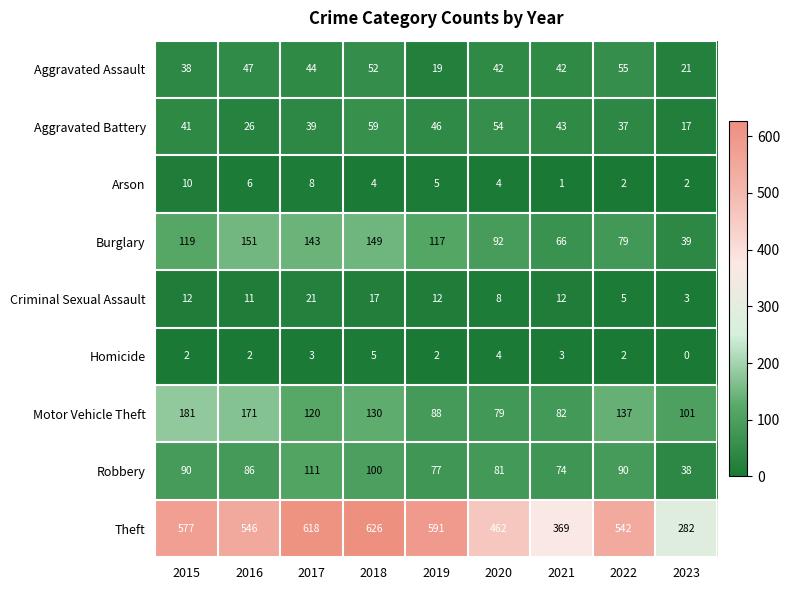

List the series in order of their peak value, lowest first.

Homicide, Arson, Criminal Sexual Assault, Aggravated Assault, Aggravated Battery, Robbery, Burglary, Motor Vehicle Theft, Theft